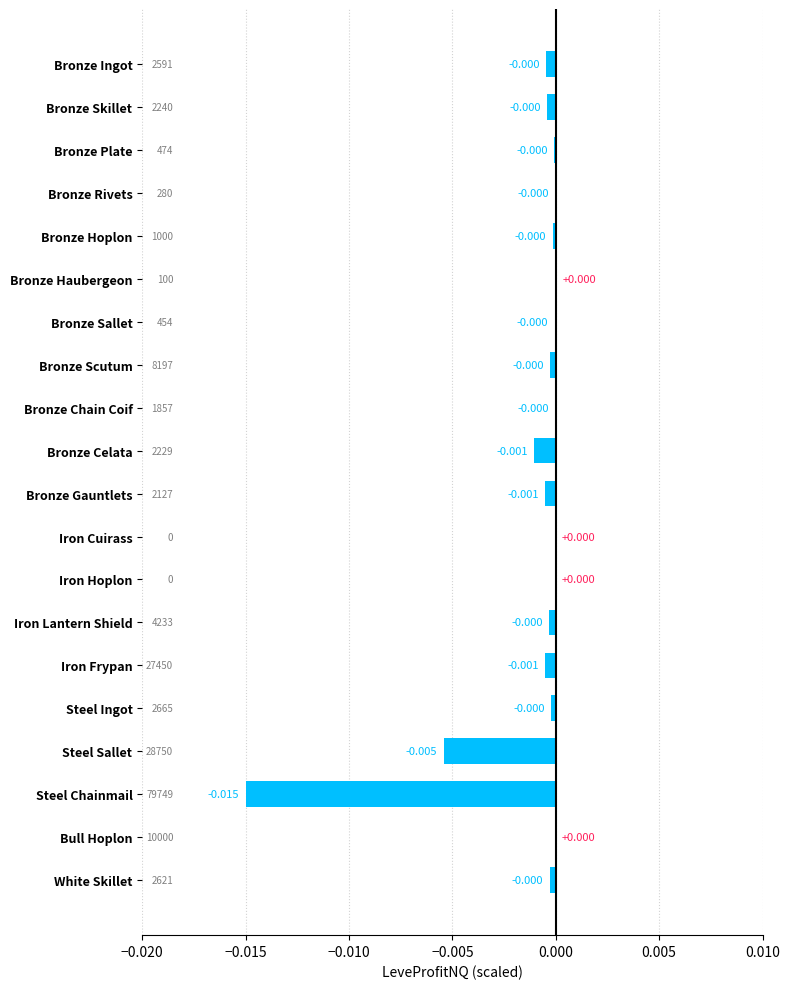

List the labels in order of value, smallest first.

Steel Chainmail, Steel Sallet, Bronze Celata, Iron Frypan, Bronze Gauntlets, Bronze Ingot, Bronze Skillet, Iron Lantern Shield, White Skillet, Bronze Scutum, Steel Ingot, Bronze Hoplon, Bronze Plate, Bronze Sallet, Bronze Rivets, Bronze Chain Coif, Iron Cuirass, Iron Hoplon, Bull Hoplon, Bronze Haubergeon